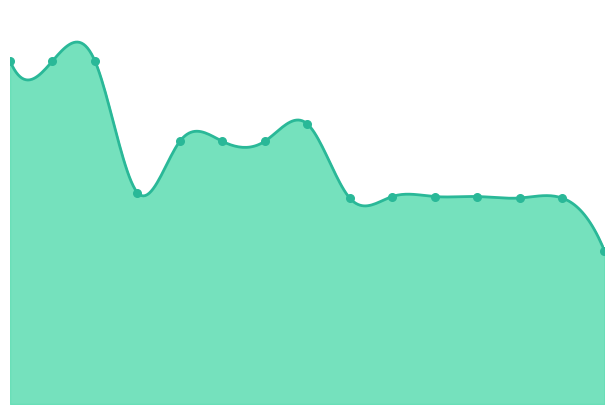

Which series reaches the minimum Y coordinate?

Diesel Generator